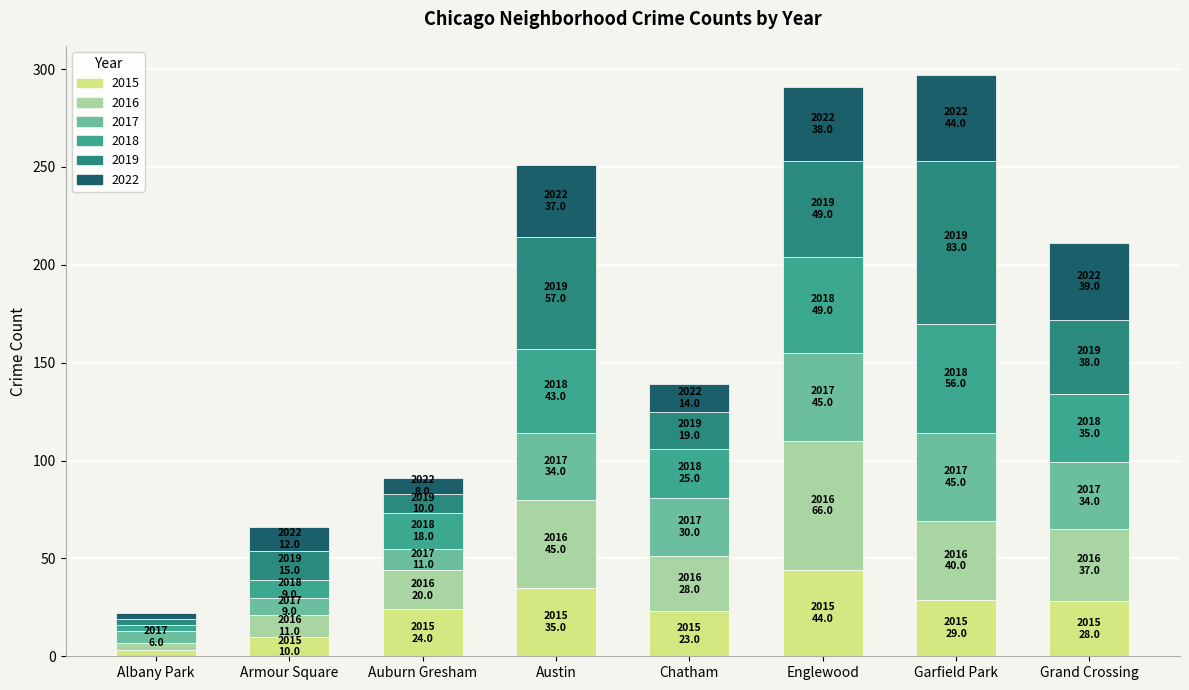

How many categories are shown in the chart?

8